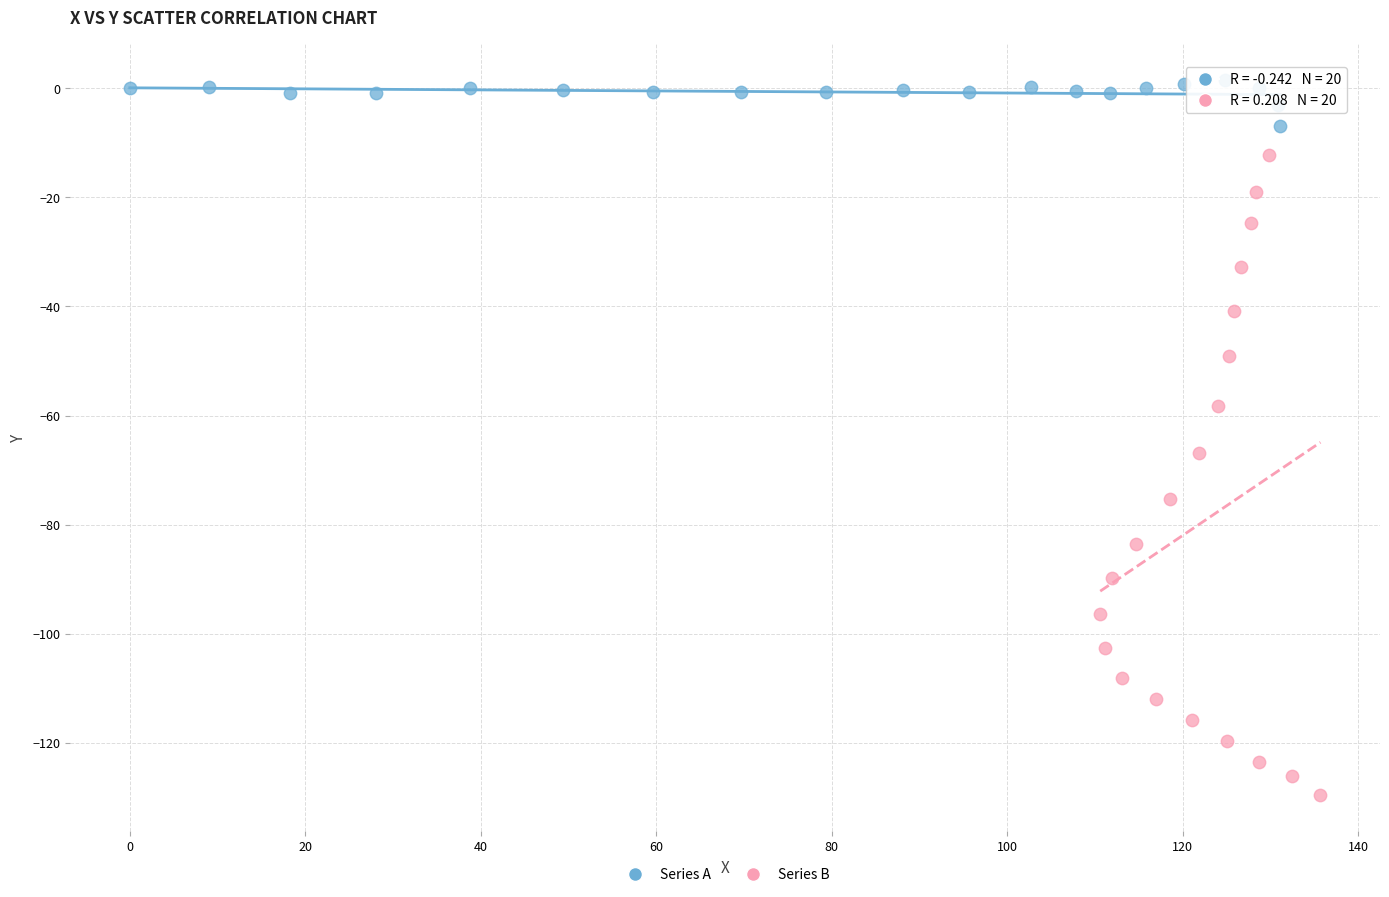

What are all the series names shown in the legend?

Series A, Series B